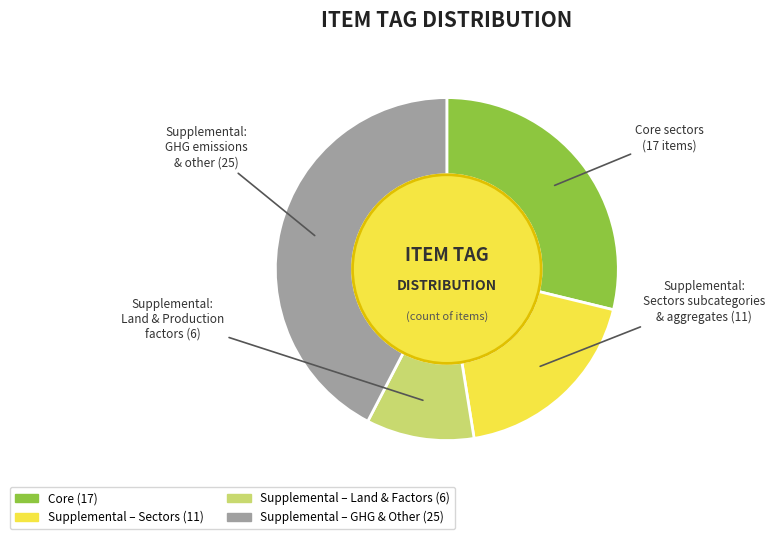

Does any single category account for the majority?

No